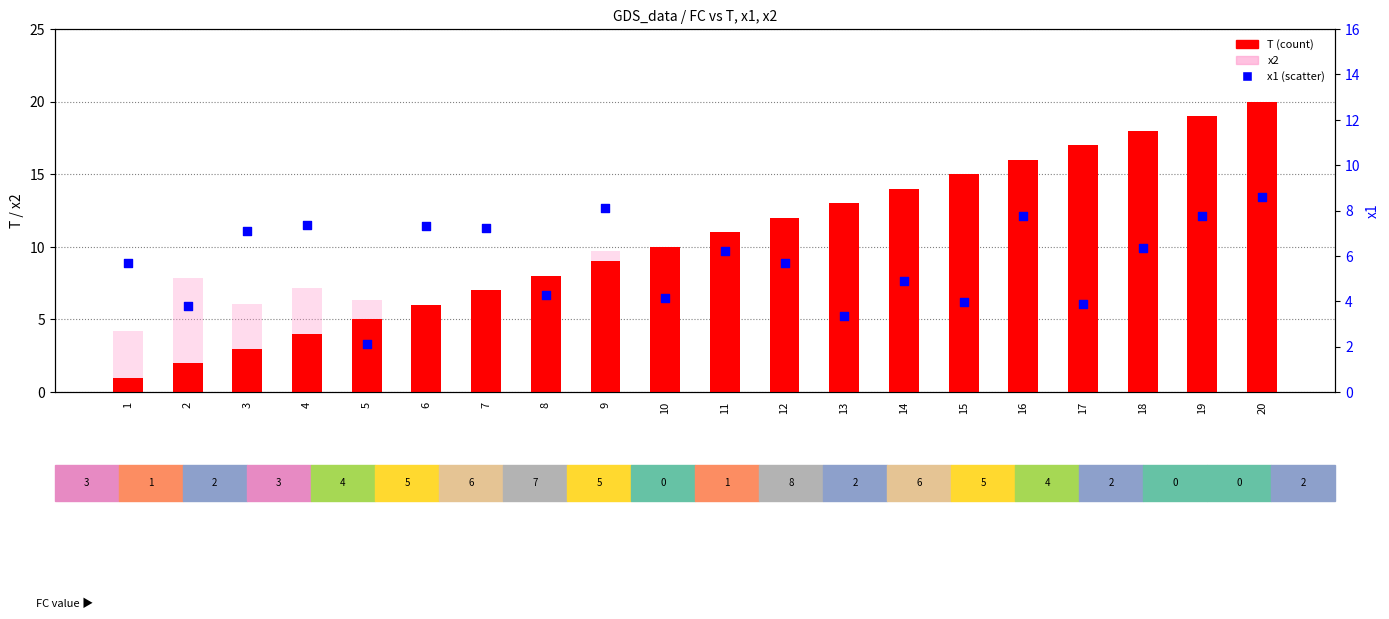

At which category is the sum across all series the highest?

16